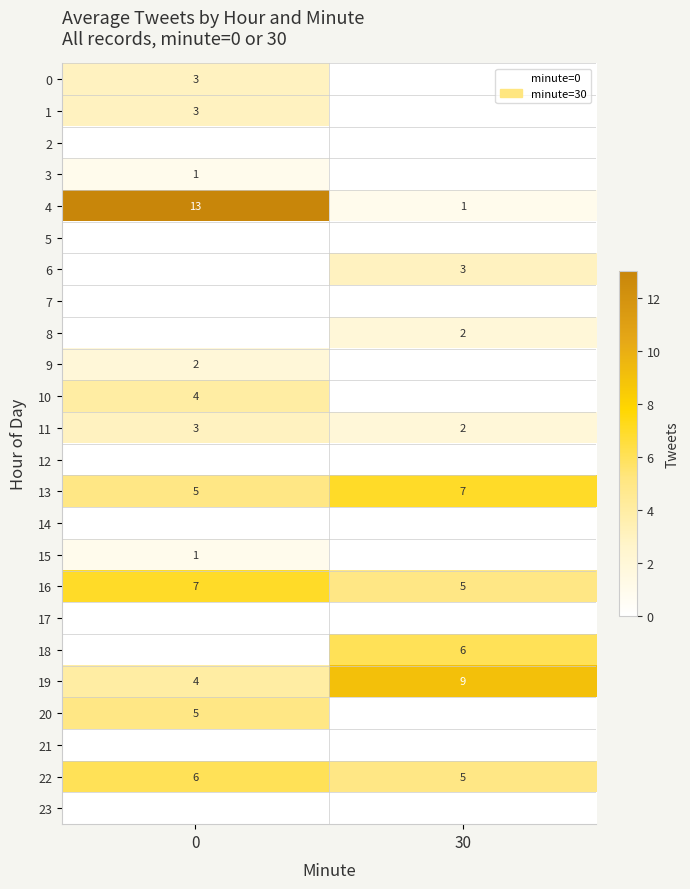

The value of row_1 at 0 is 3. True or false?

True